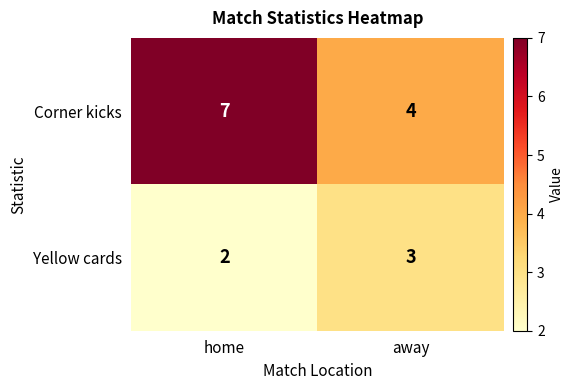

Which series has the largest range (max minus min)?

Corner kicks